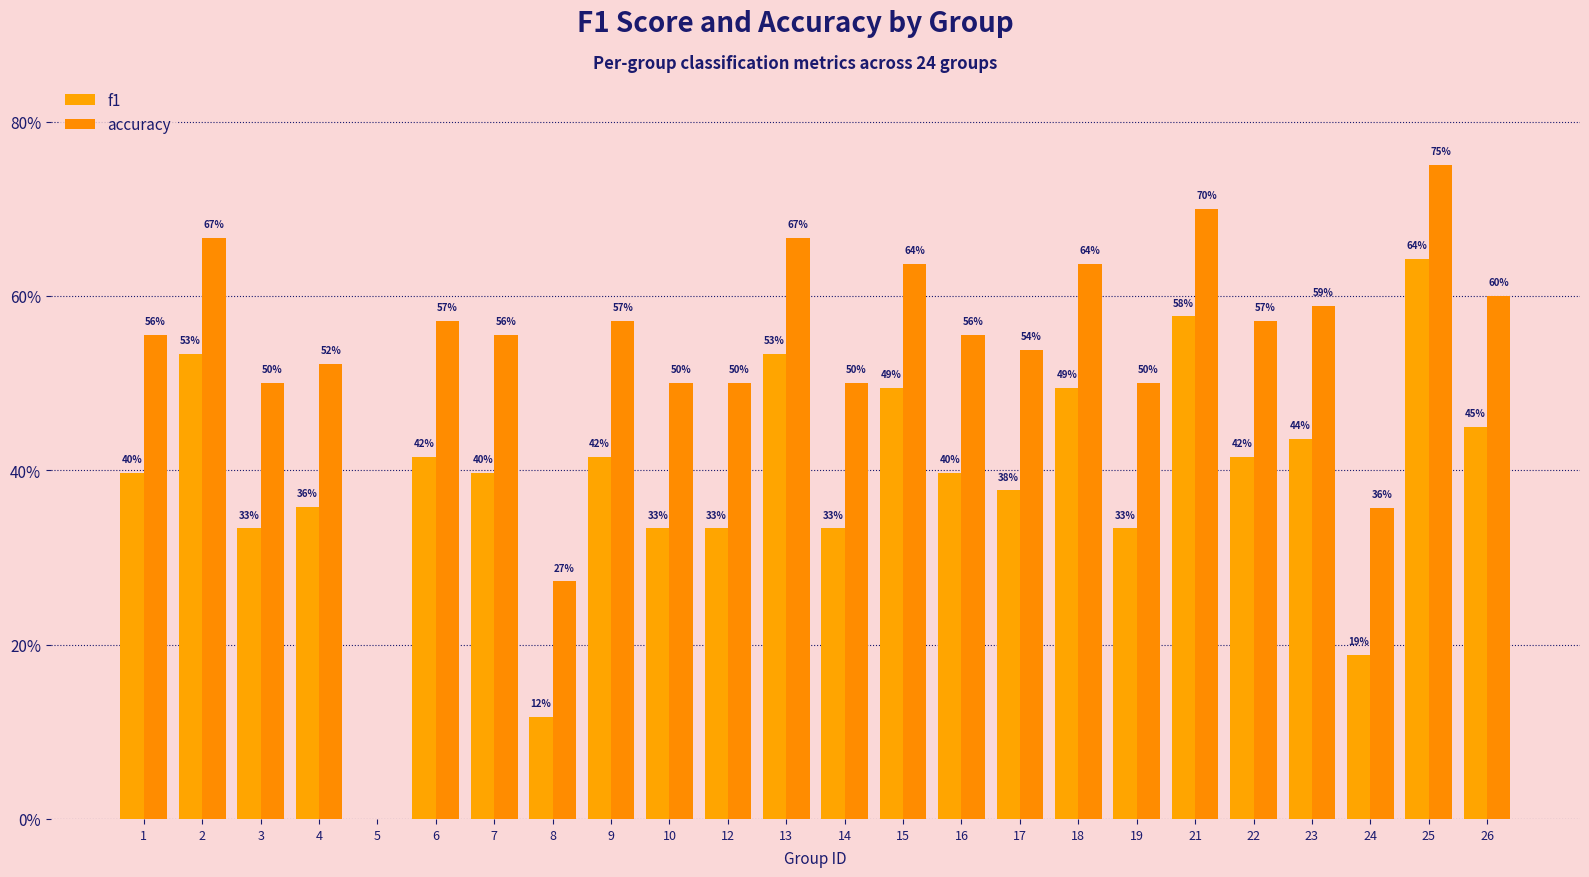

The value of accuracy at 7 is 0.6. True or false?

True